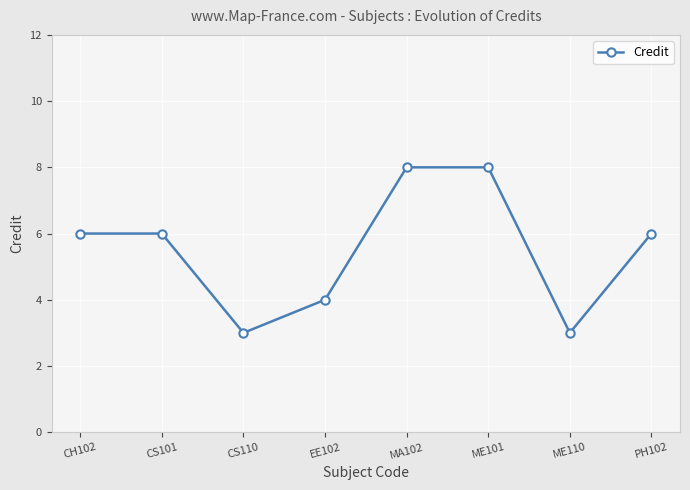

What is the average value?

6